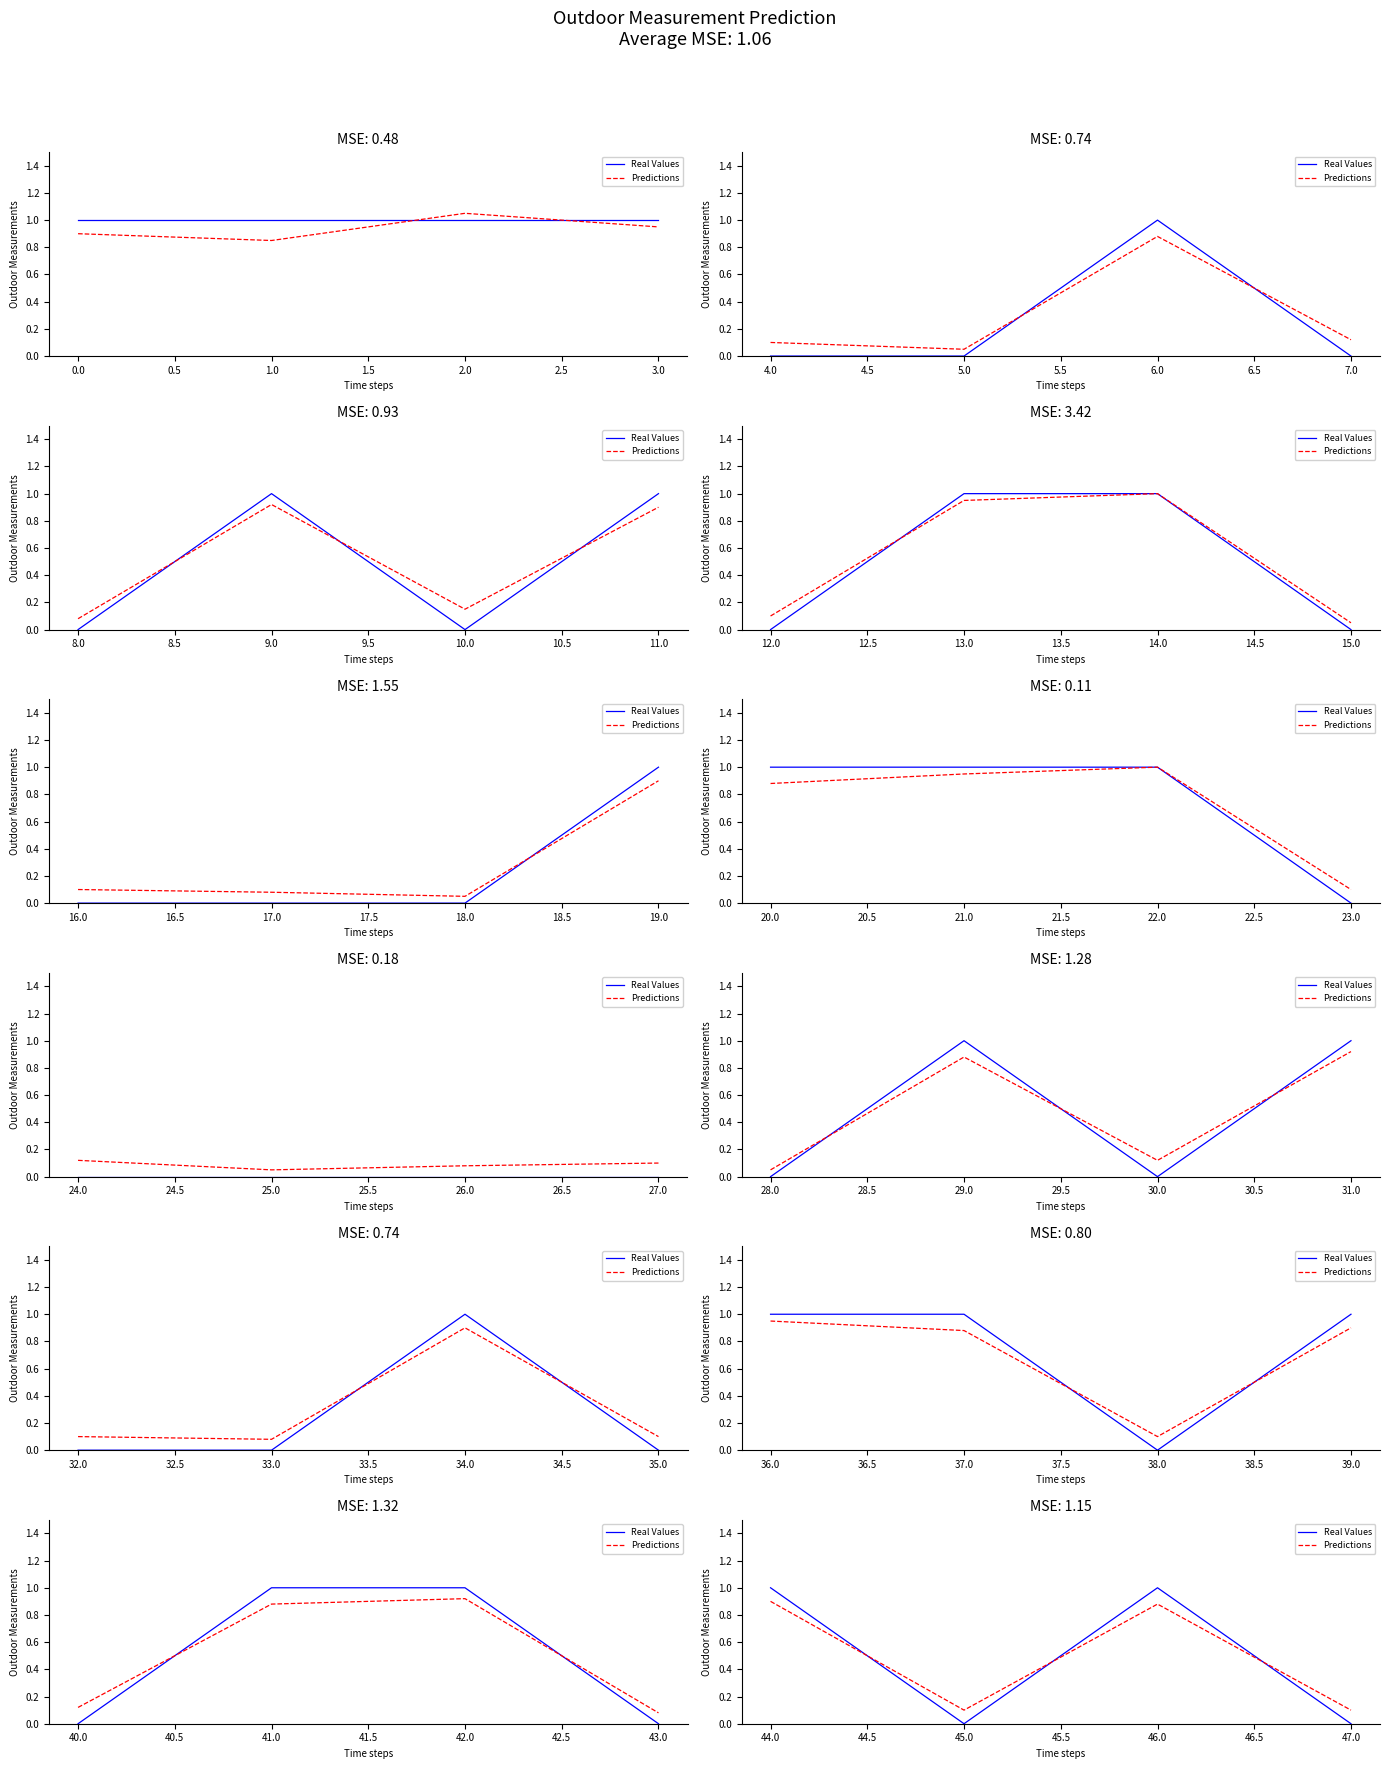

What is the maximum value shown in the chart?

1.0